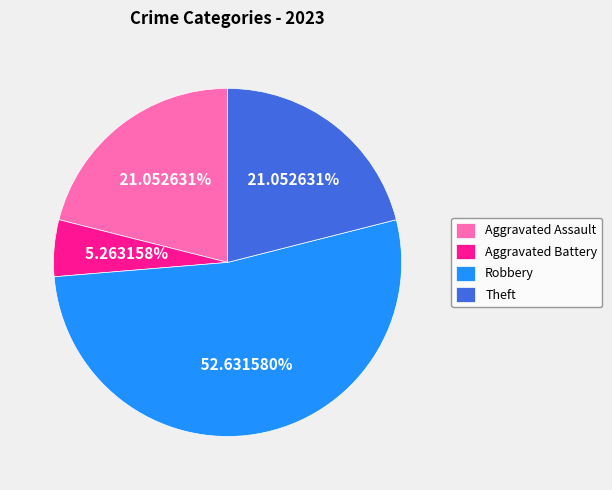

Which category has the biggest portion of the pie?

Robbery